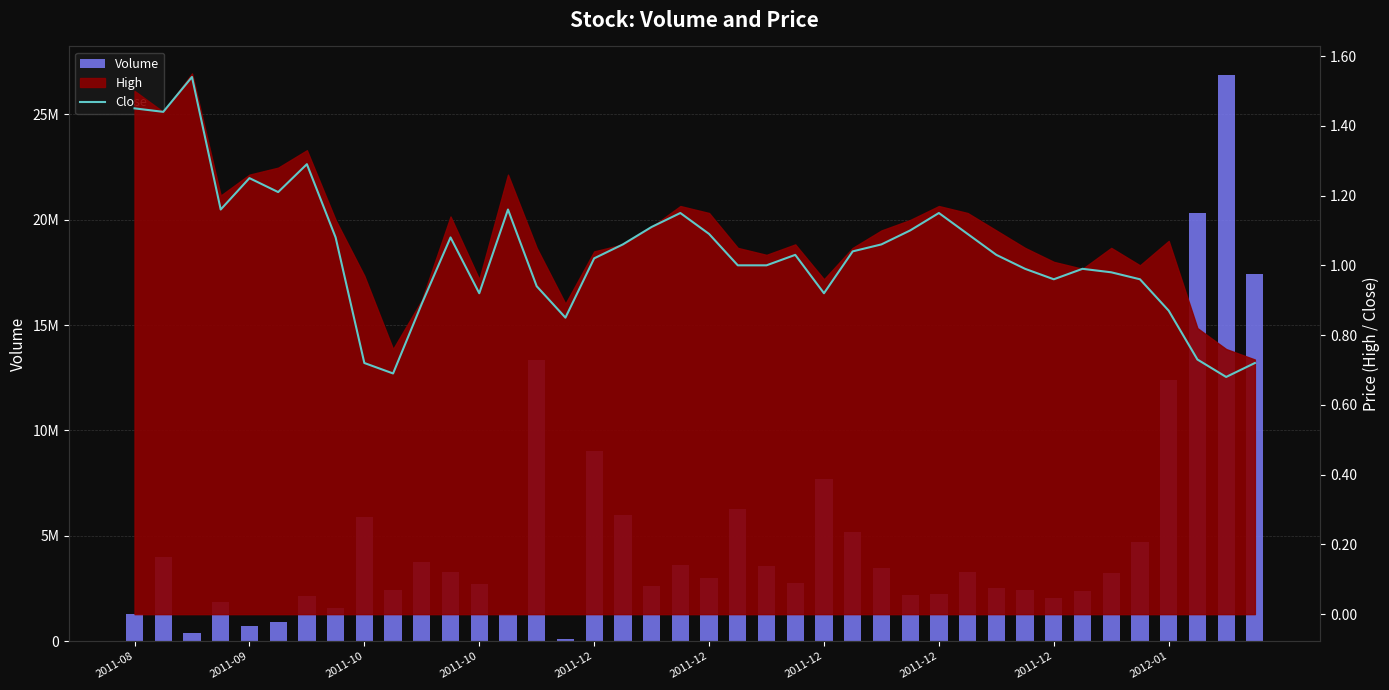

The Close series shows 1.6 at 30. True or false?

False